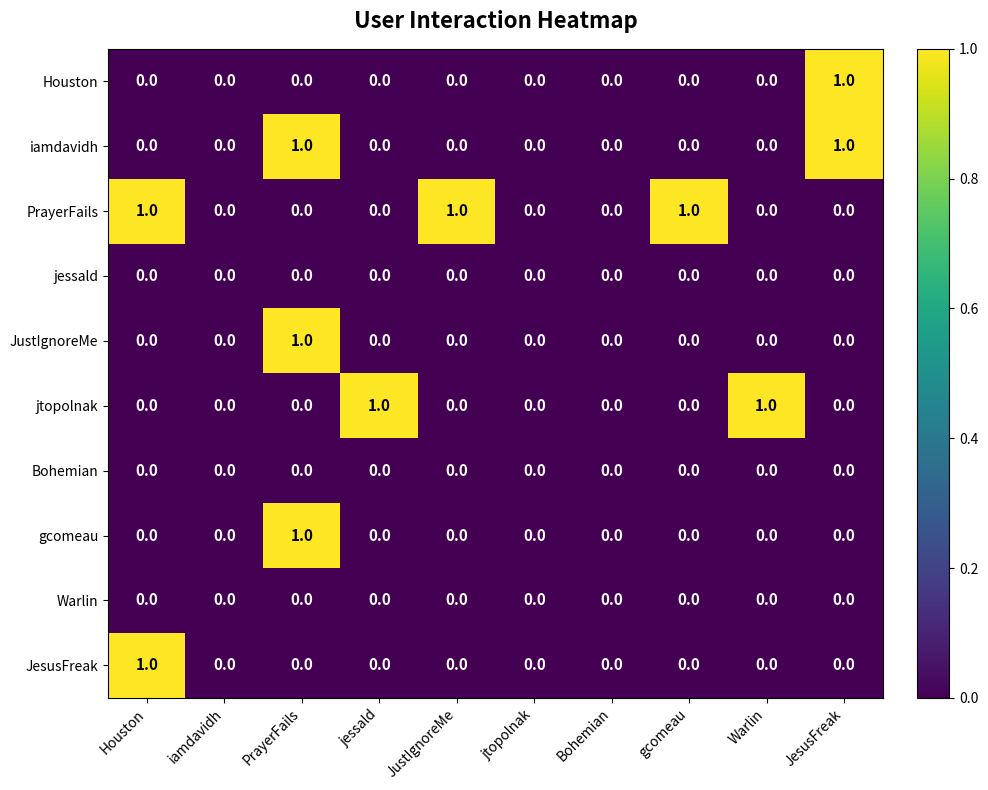

At which category is the sum across all series the highest?

PrayerFails